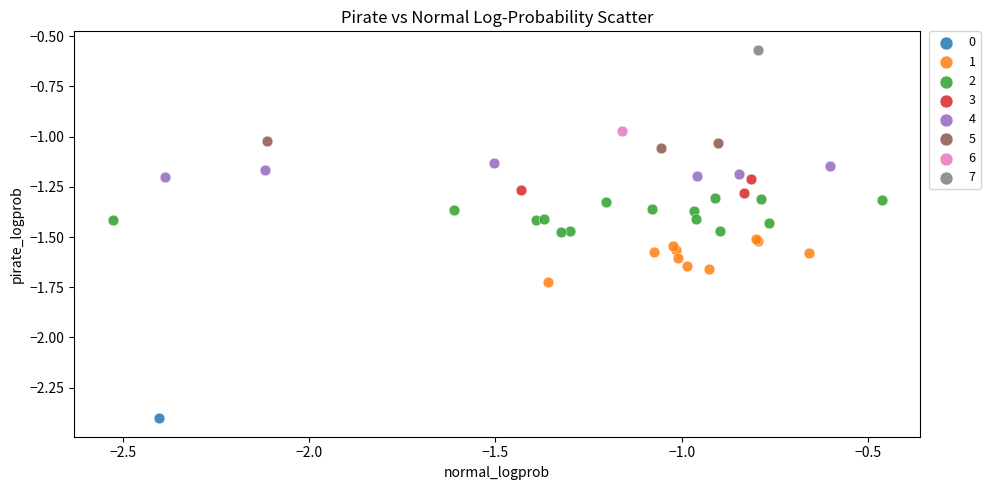

What are all the series names shown in the legend?

0, 1, 2, 3, 4, 5, 6, 7